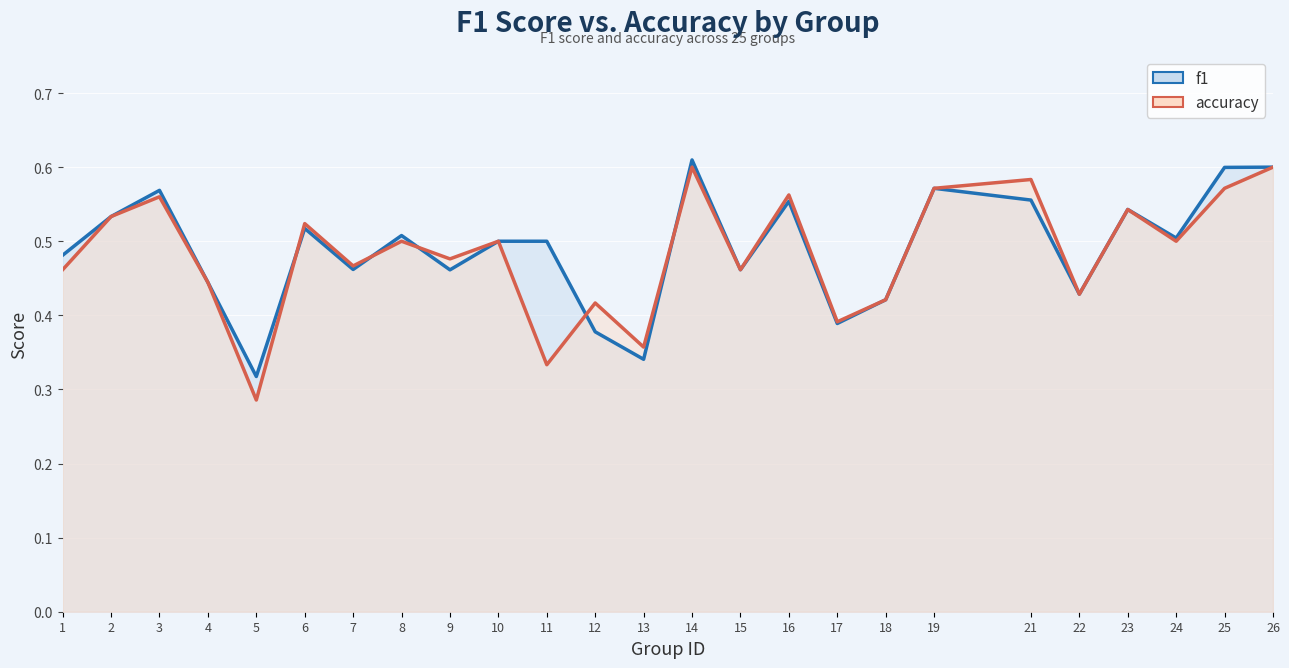

Reading left to right, transcribe all the data shown in this chart.

f1: 0.5	0.5	0.6	0.4	0.3	0.5	0.5	0.5	0.5	0.5	0.5	0.4	0.3	0.6	0.5	0.6	0.4	0.4	0.6	0.6	0.4	0.5	0.5	0.6	0.6
accuracy: 0.5	0.5	0.6	0.4	0.3	0.5	0.5	0.5	0.5	0.5	0.3	0.4	0.4	0.6	0.5	0.6	0.4	0.4	0.6	0.6	0.4	0.5	0.5	0.6	0.6